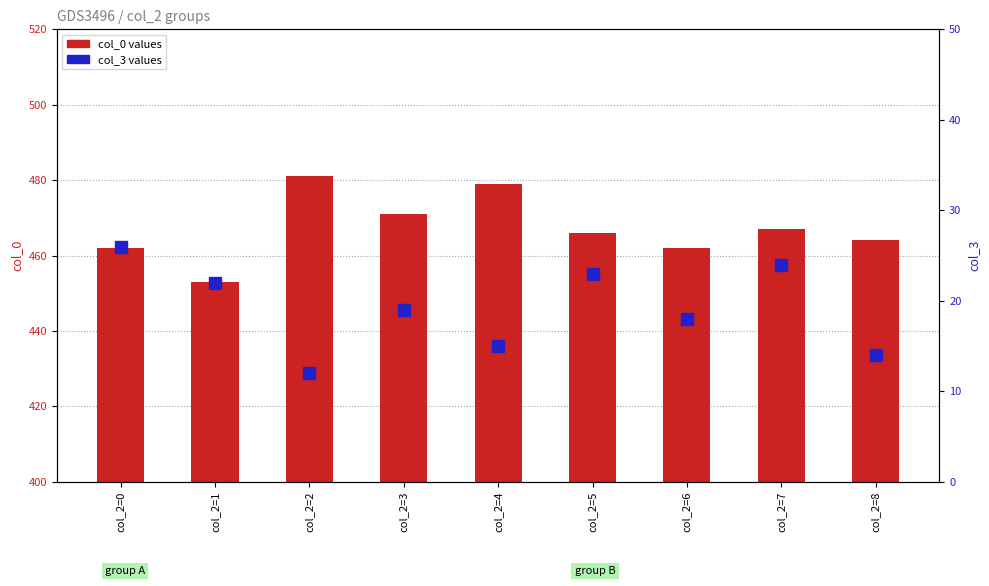

Which series has the largest total across all categories?

col_0 (primary)